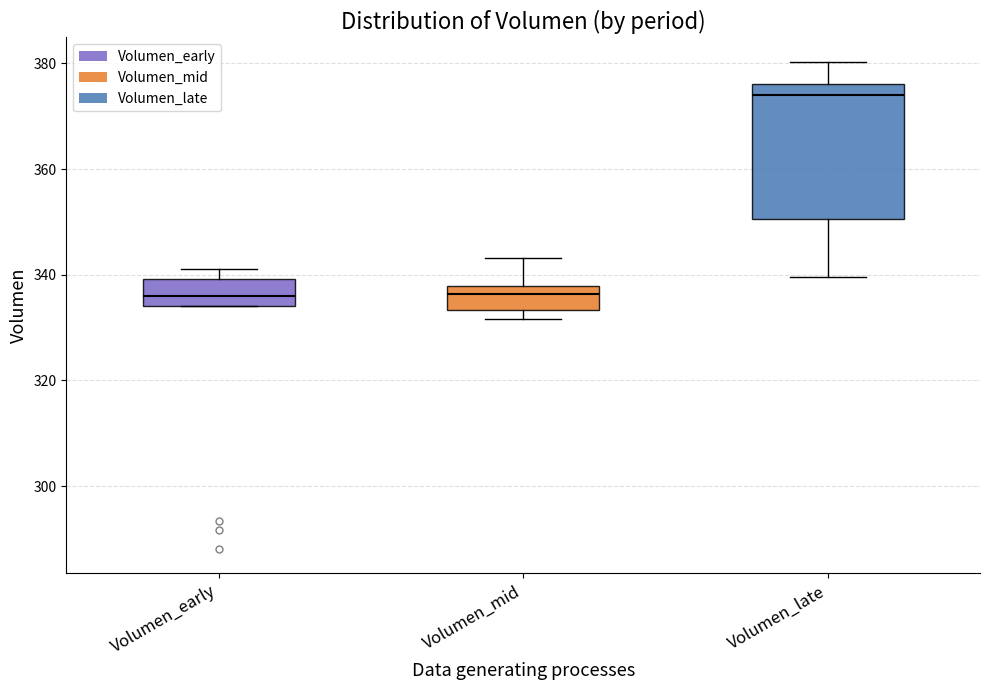

Reading left to right, read every box against the y-axis: the position of its median line, the range the box covers, and the ends of its whiskers. The values are not printed on the chart, so give them approximately, as read against the axis.

Volumen_early: median 336, box 334 to 340, whiskers 334 to 342
Volumen_mid: median 336, box 334 to 338, whiskers 332 to 344
Volumen_late: median 374, box 350 to 376, whiskers 340 to 380